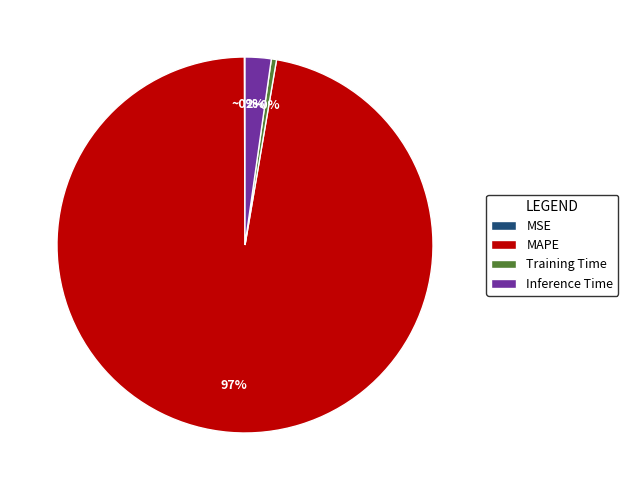

To the nearest percent, what is the average slice percentage?

25%